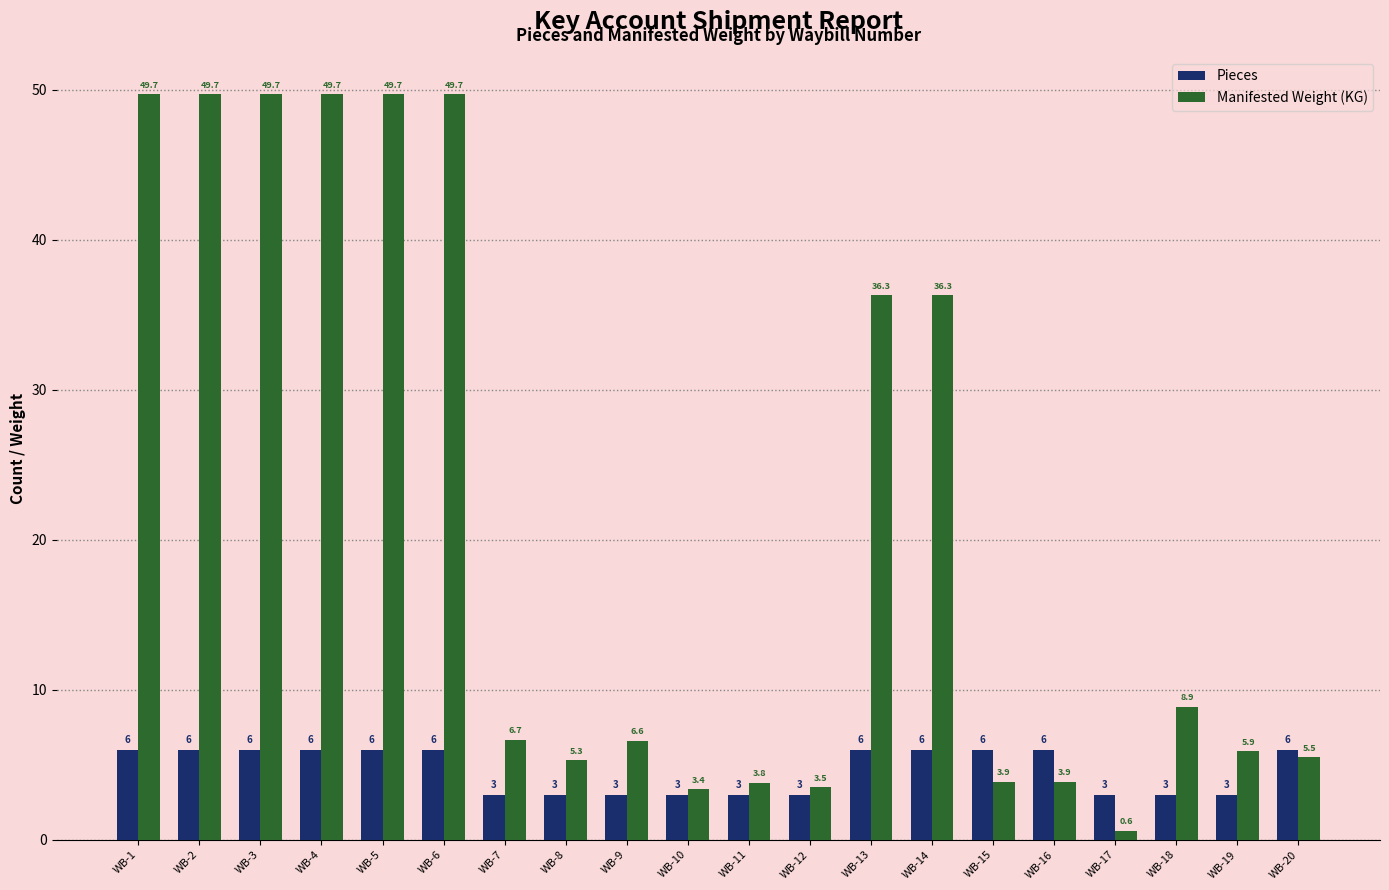

Read the Pieces value at WB-13.

6.0